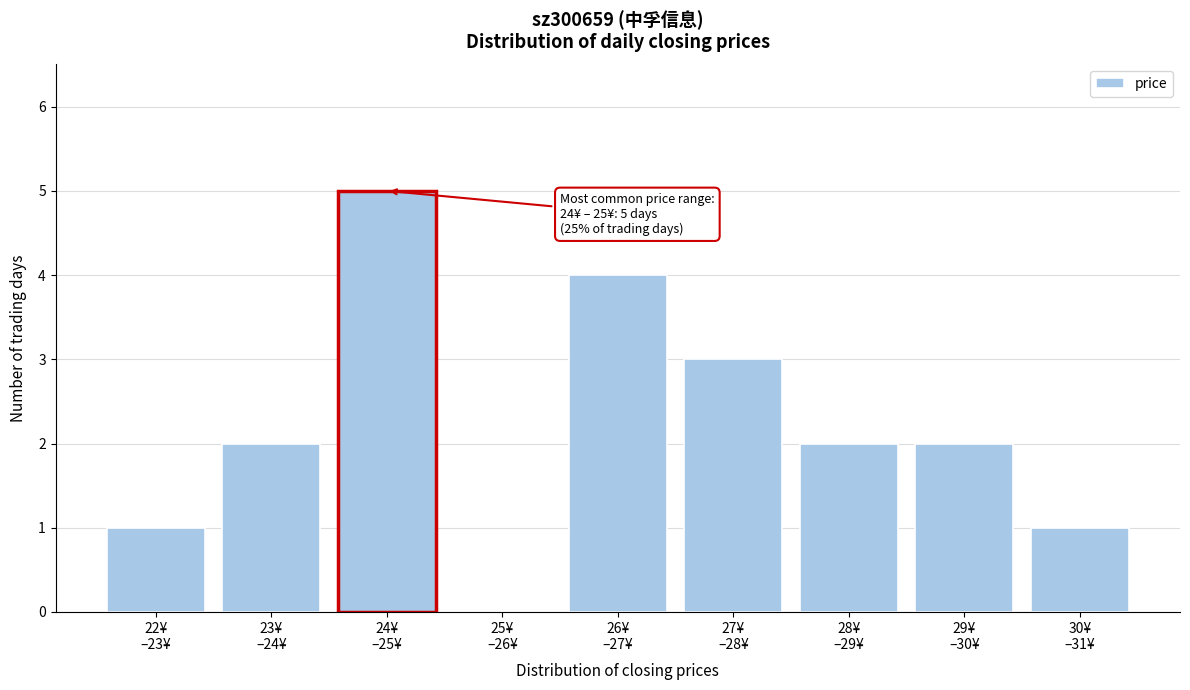

What is the greatest value displayed?

5